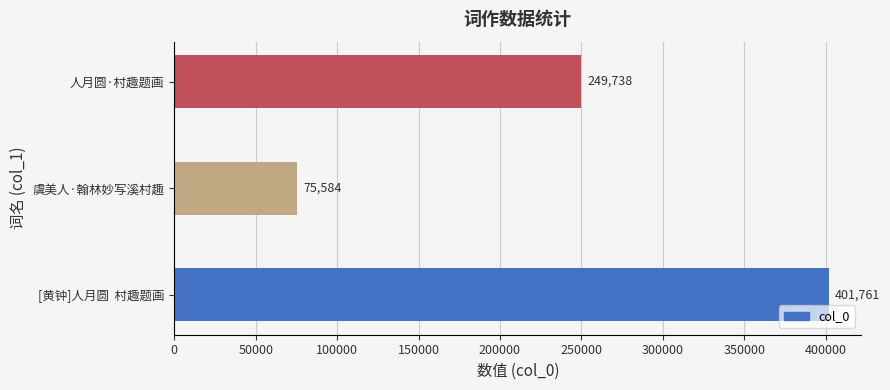

What is the difference between the values at 虞美人·翰林妙写溪村趣 and 人月圆·村趣题画?

174154